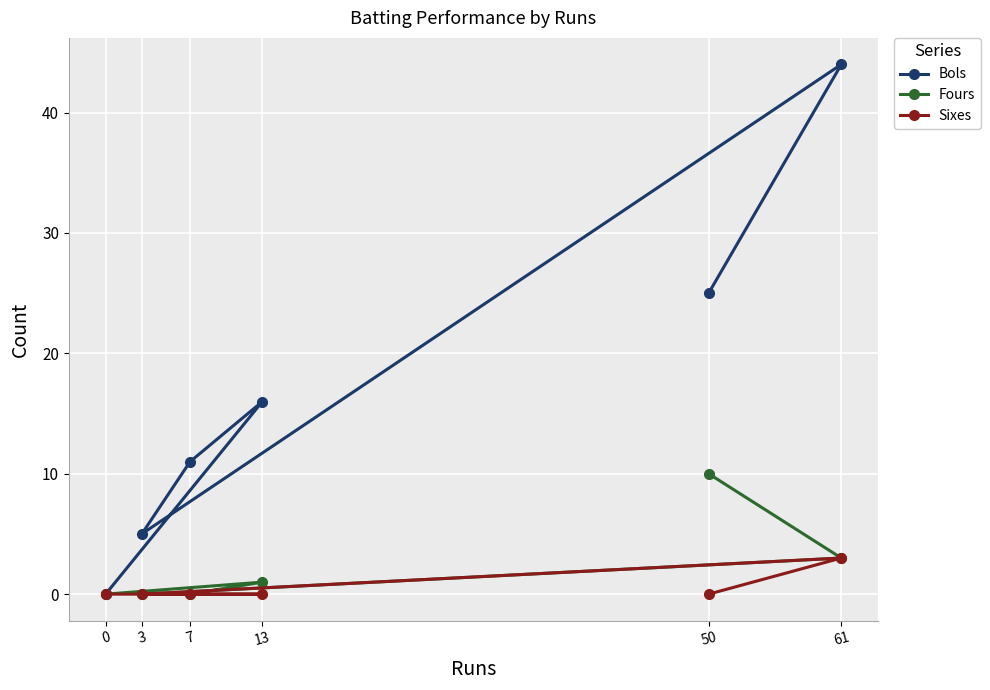

How many categories are shown in the chart?

6